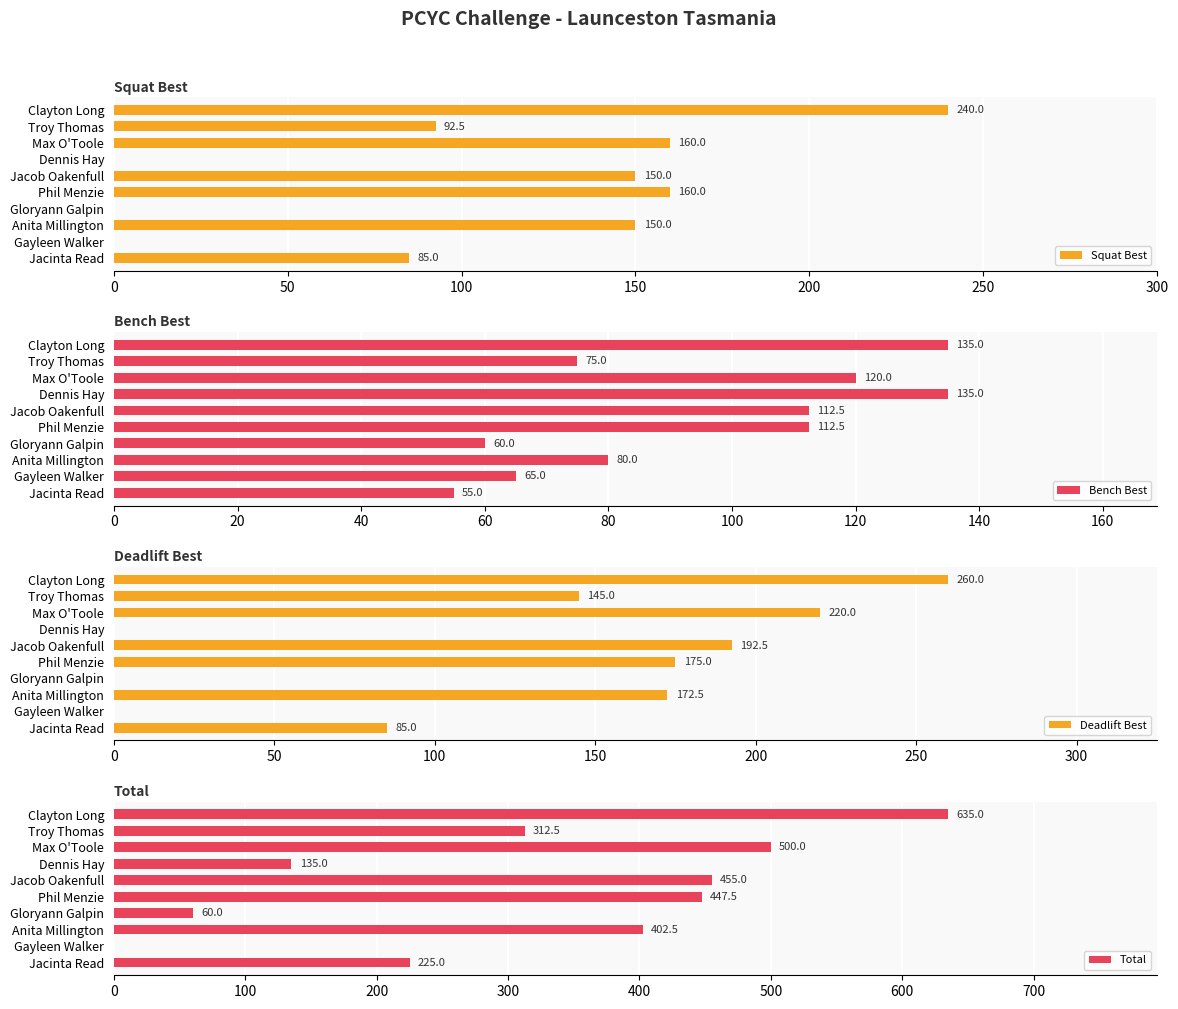

Which category has the lowest value in the Bench Best series?

Jacinta Read